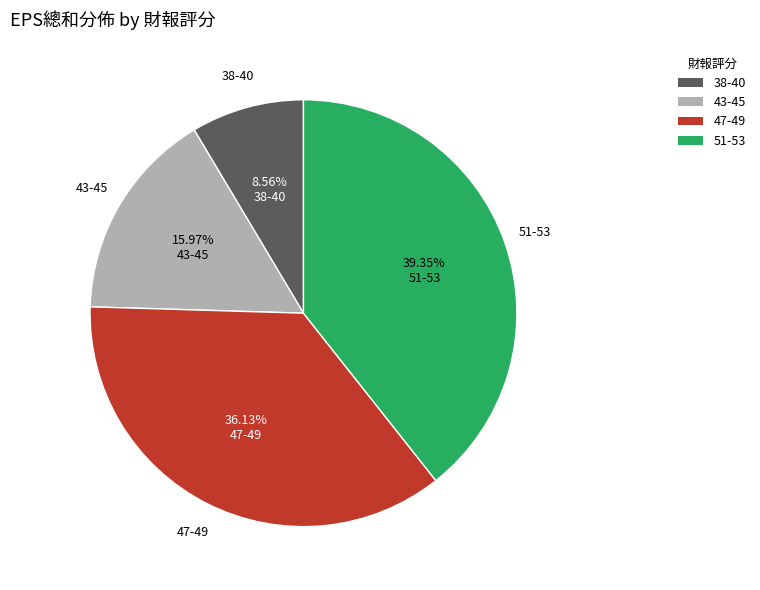

Between 43-45 and 47-49, which is larger?

47-49